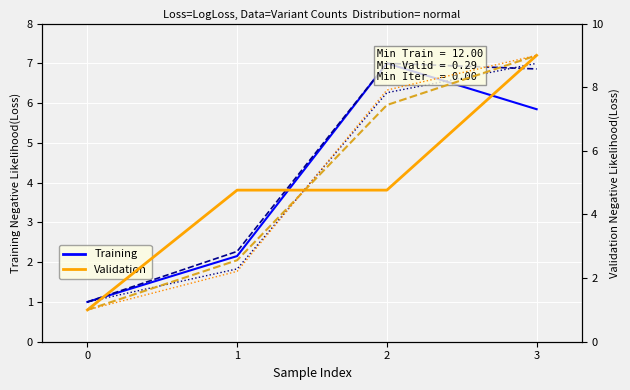

True or false: t_depth has more than 0 points higher than both neighbors.

True